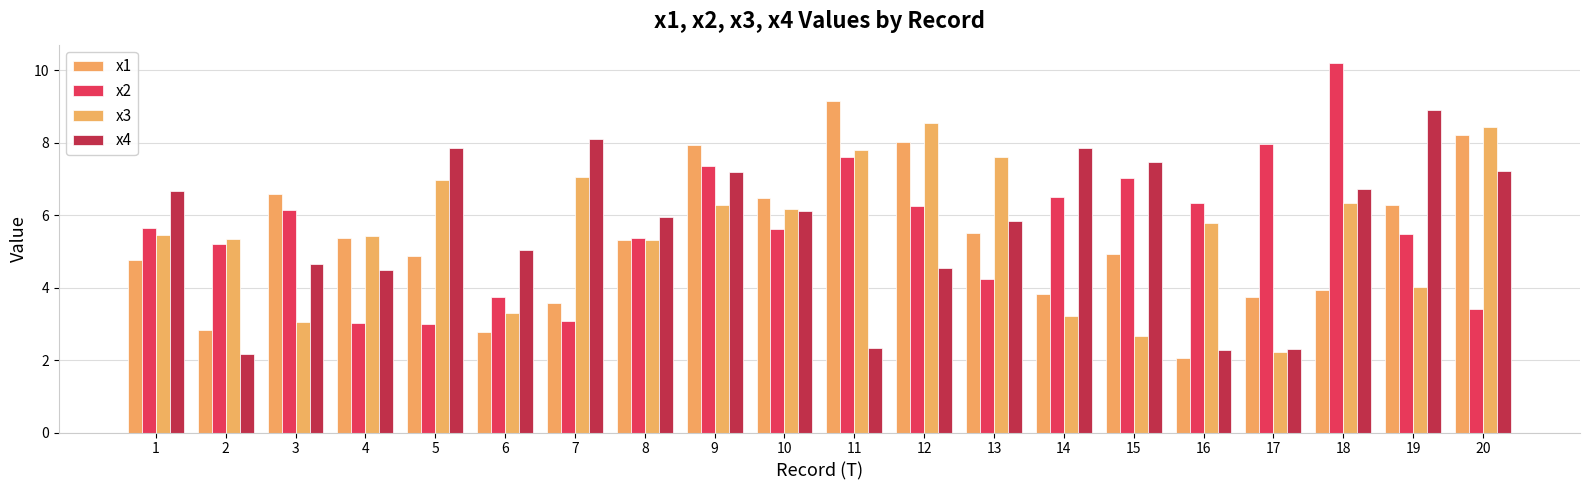

Which label corresponds to the largest value in the chart?

18